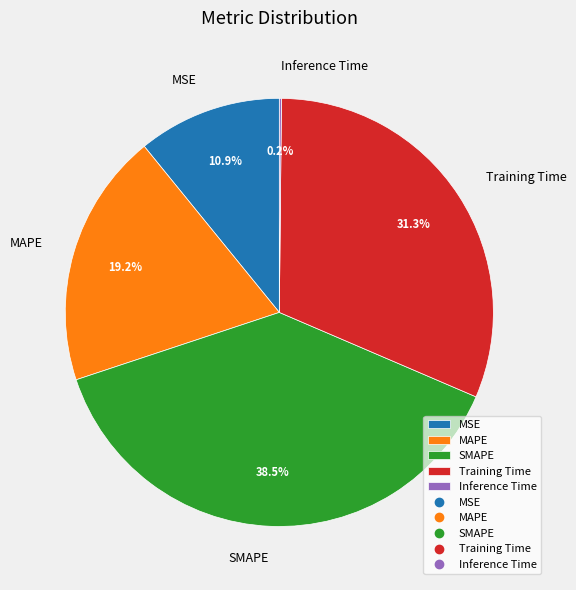

To the nearest percent, what percentage of the pie is MAPE?

19%